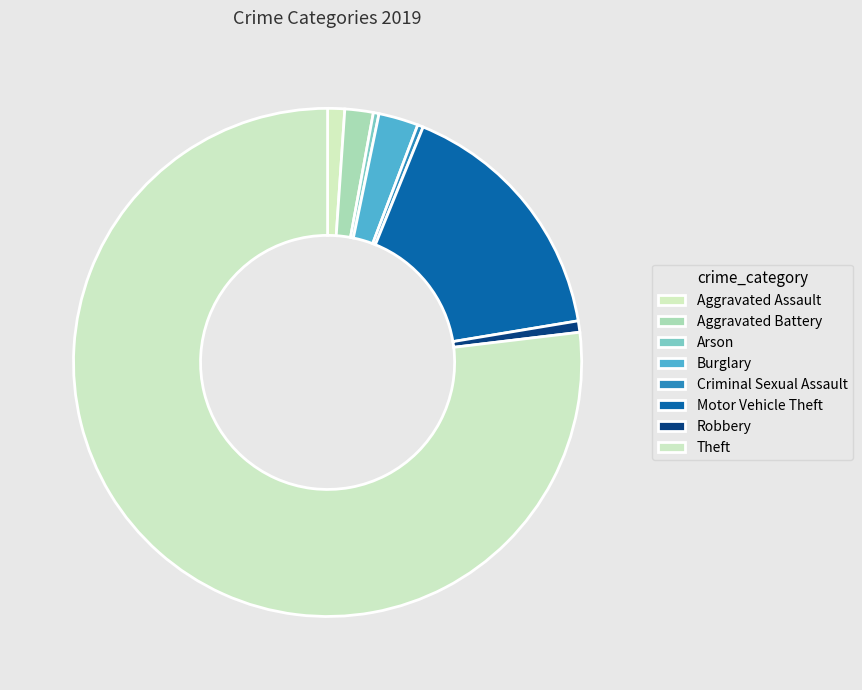

Count the number of slices in the pie.

8